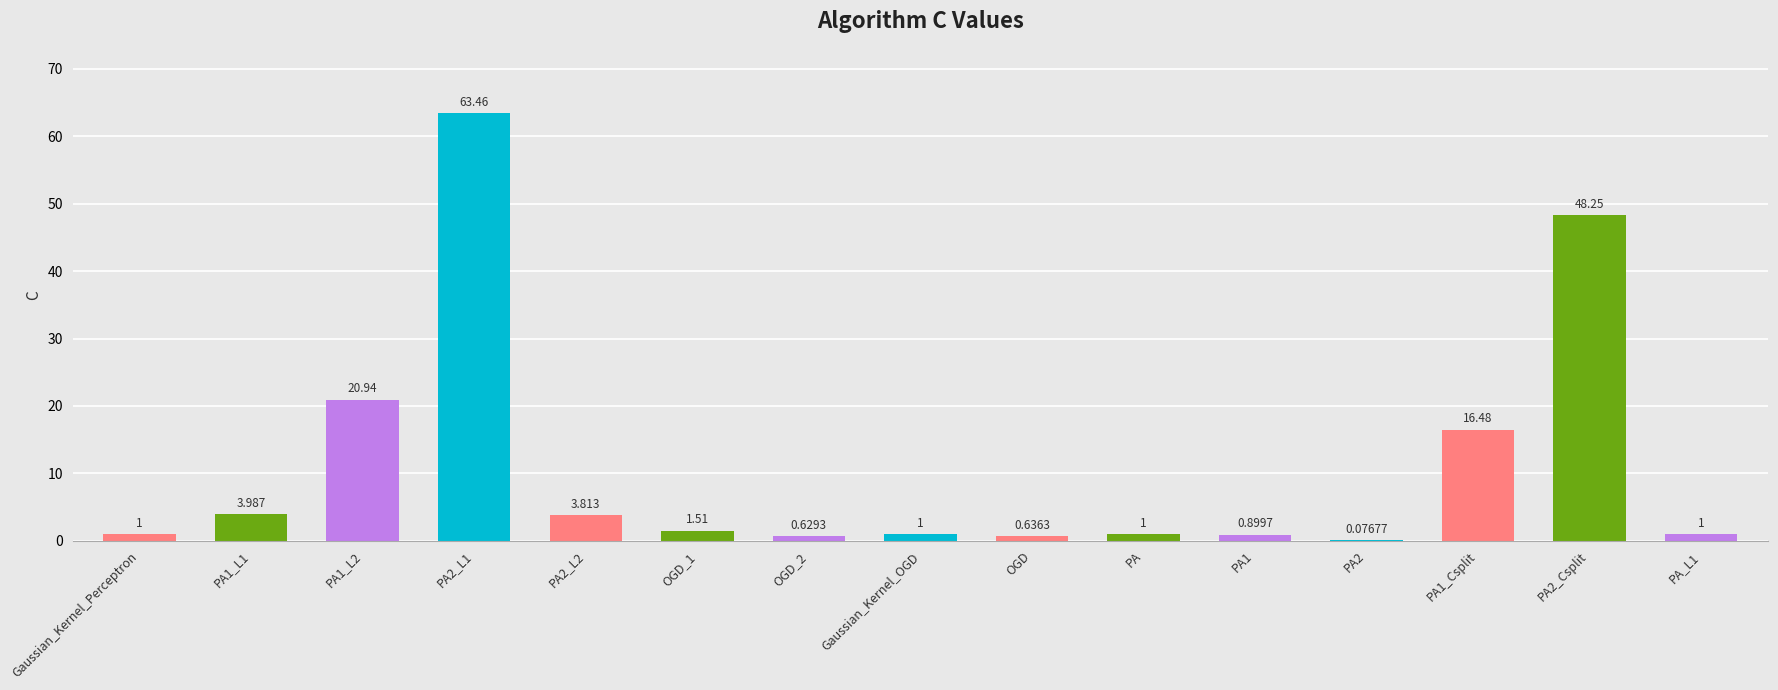

Does the chart contain stacked bars?

No